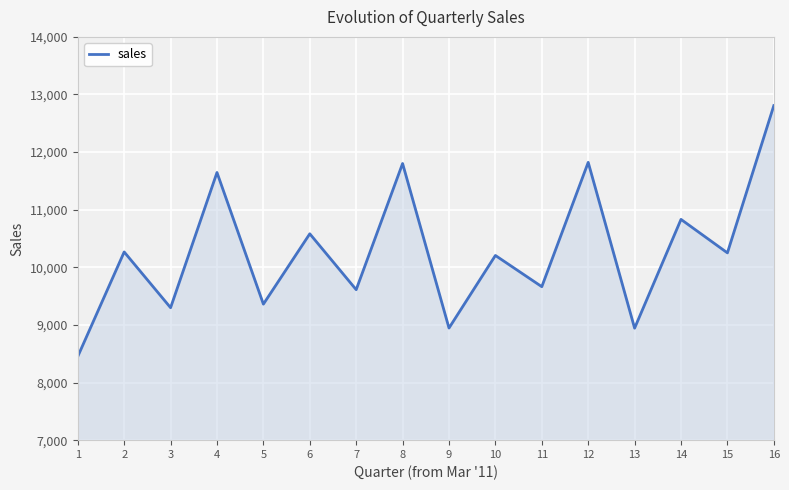

Approximately how many times larger is the value at 9 compared to 8?

0.8